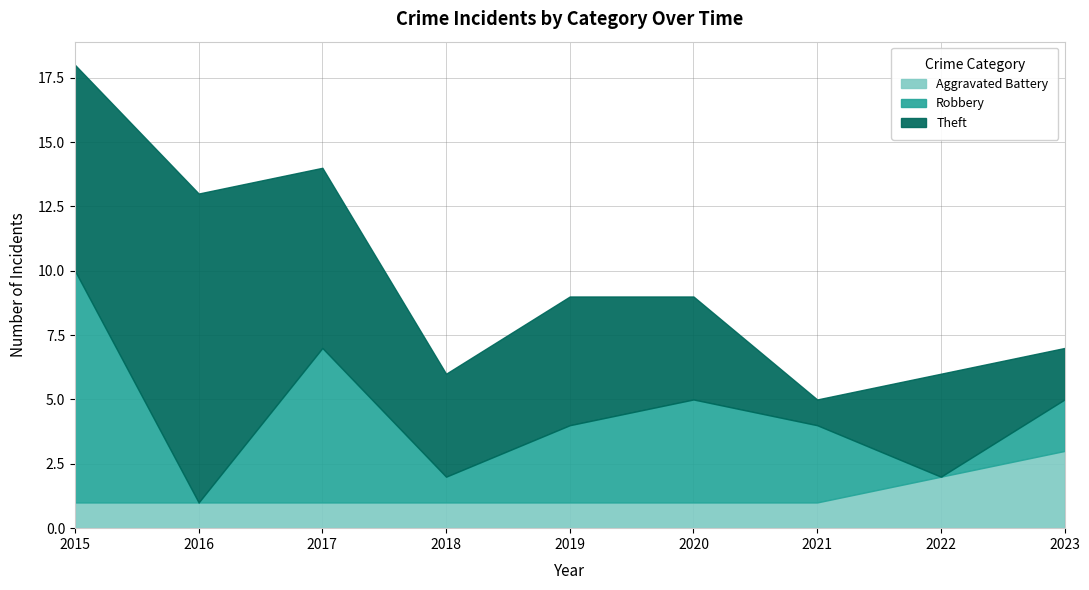

What is the difference between the Theft values at 2023 and 2015?

6